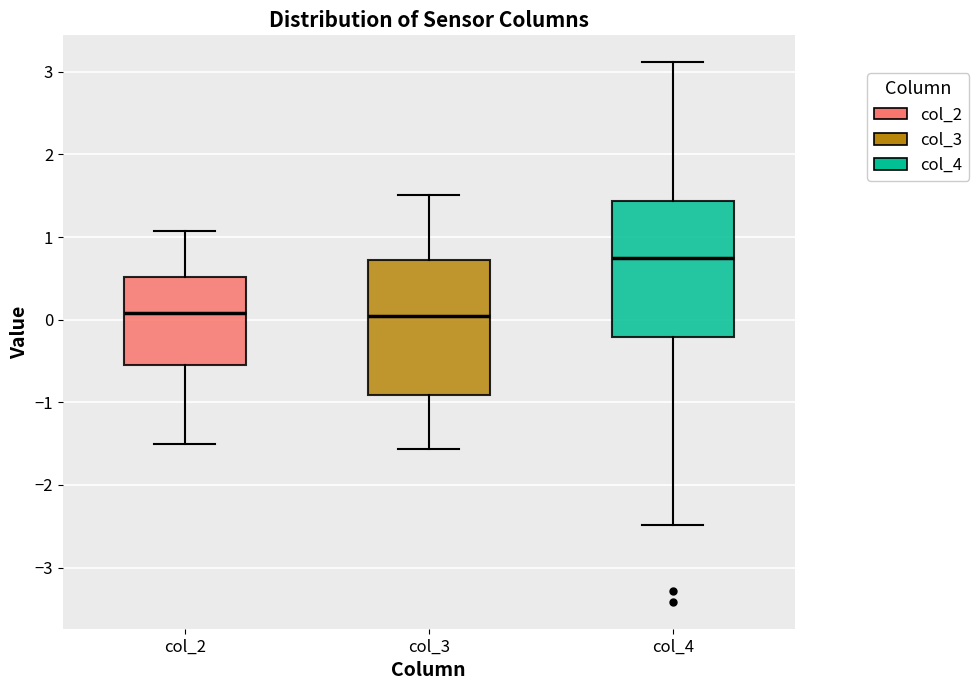

Which box's median line is the highest?

col_4